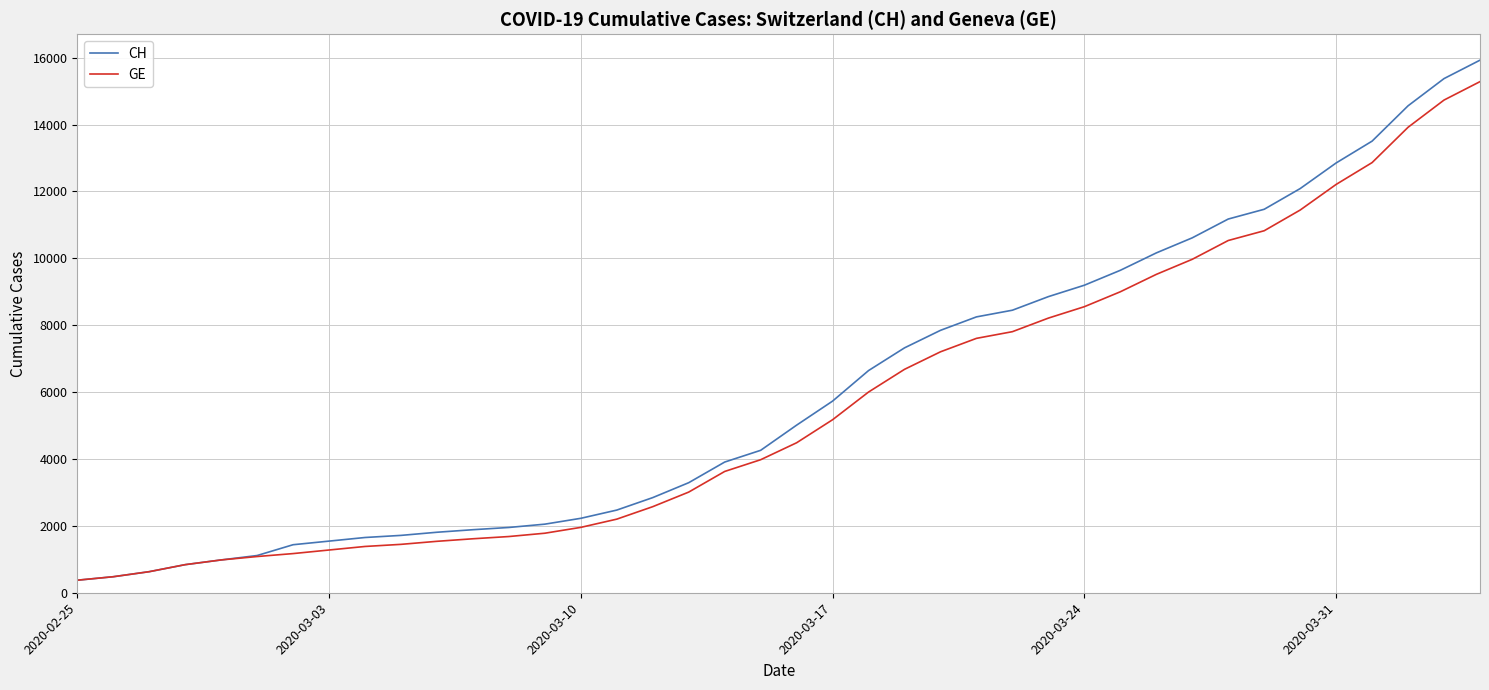

What is the lowest value of the GE series?

375